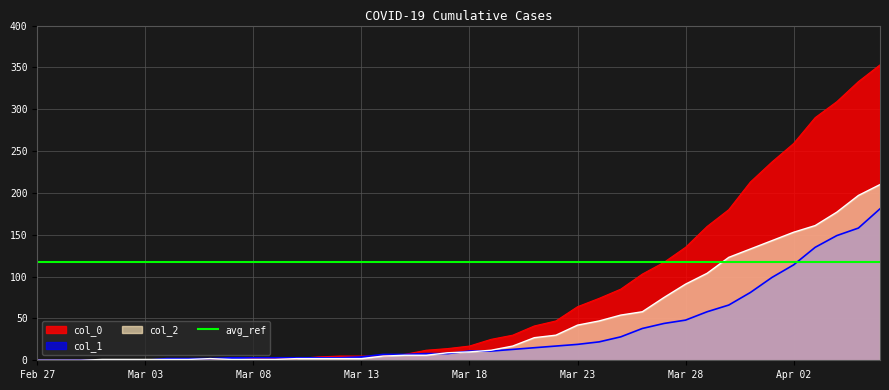

How many values in the col_2 series exceed 10?

19